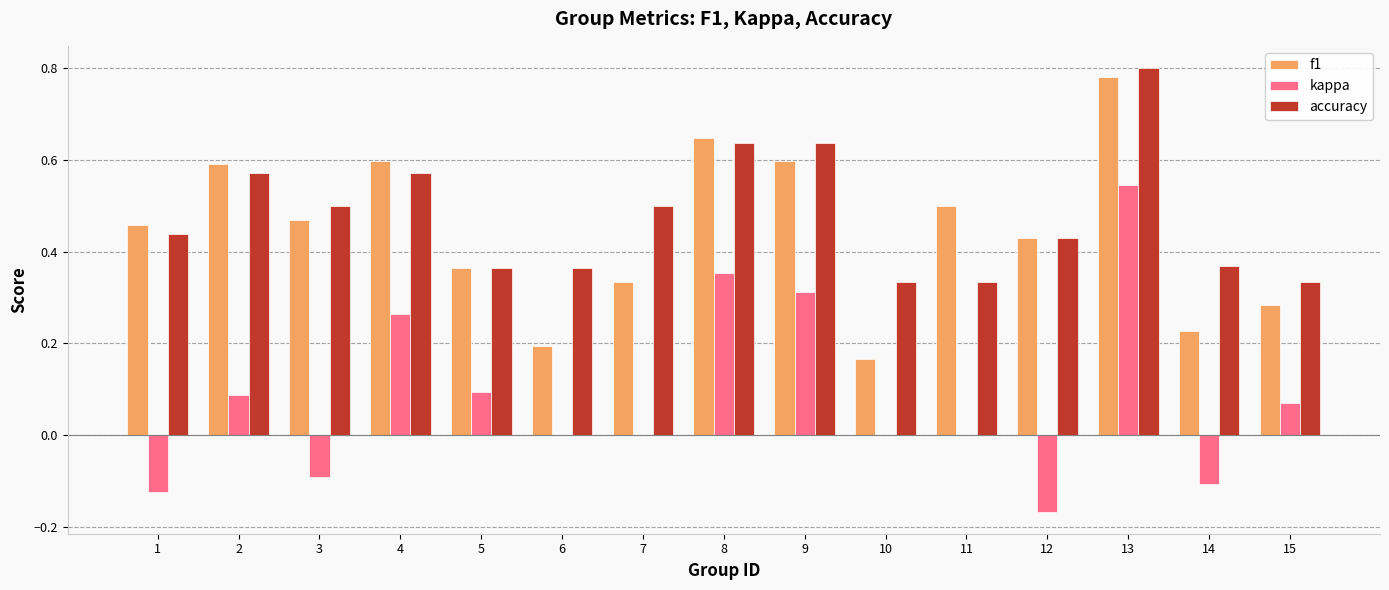

Count the number of data series in this chart.

3